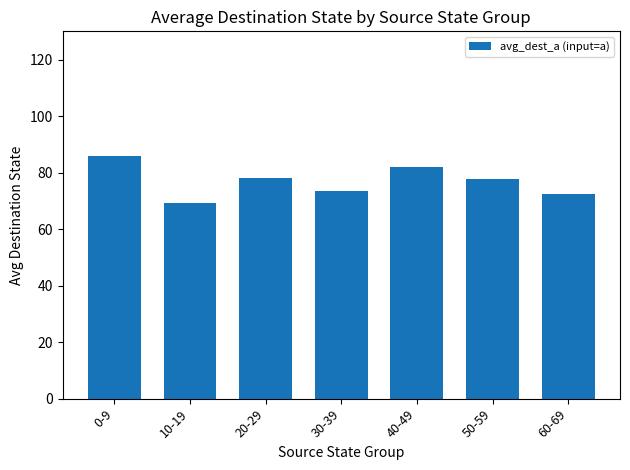

Which category has the lowest value across all series?

10-19